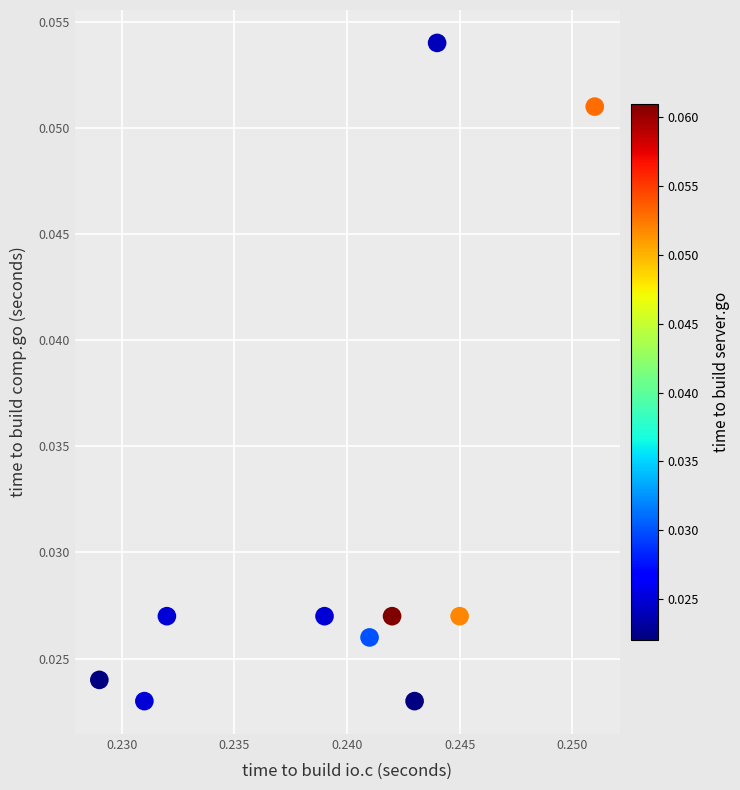

How many points are shown in the scatter plot?

10